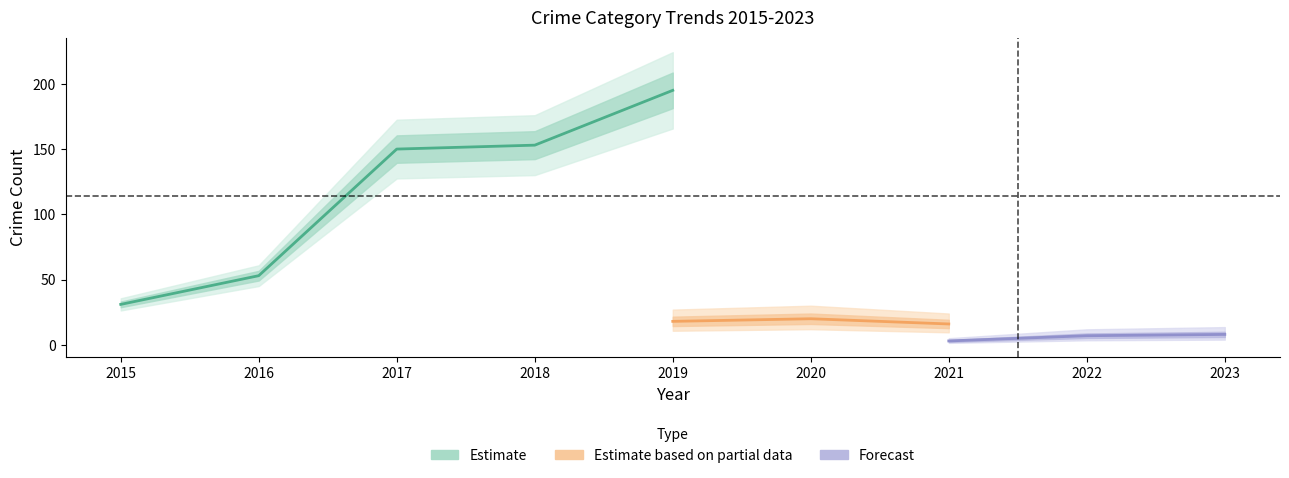

True or false: Aggravated Assault and Total cross at least once.

False